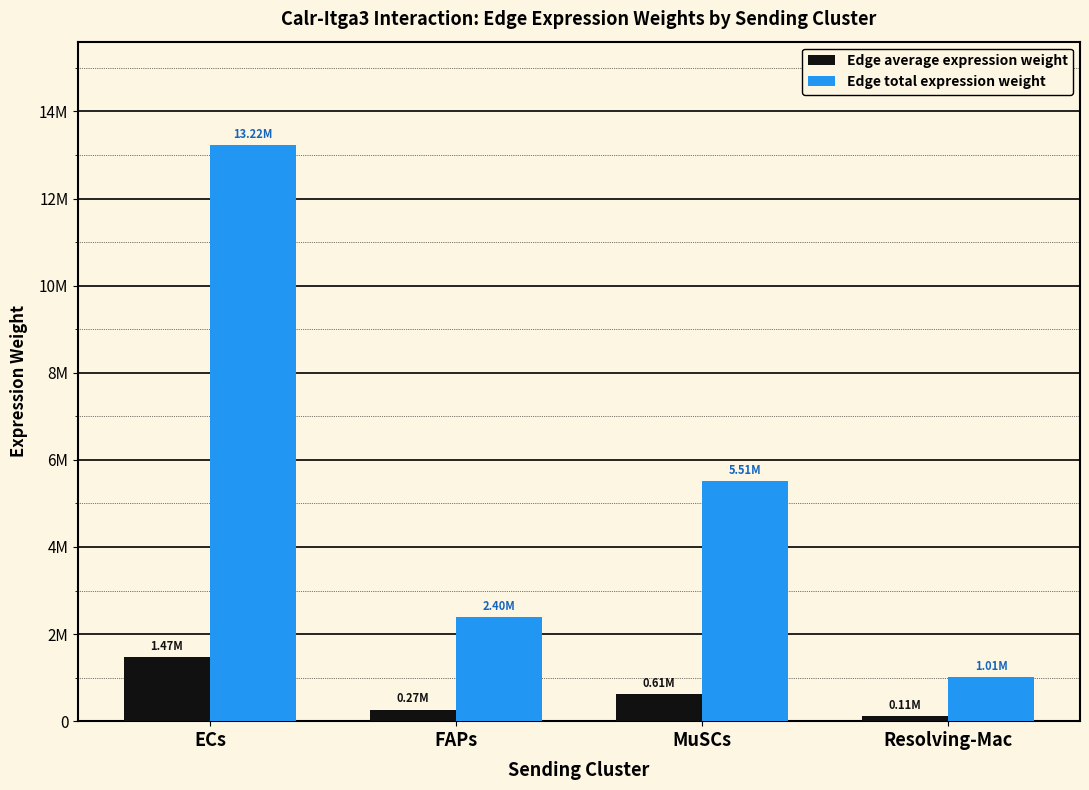

At MuSCs, list the series in order from largest to smallest.

Edge total expression weight, Edge average expression weight